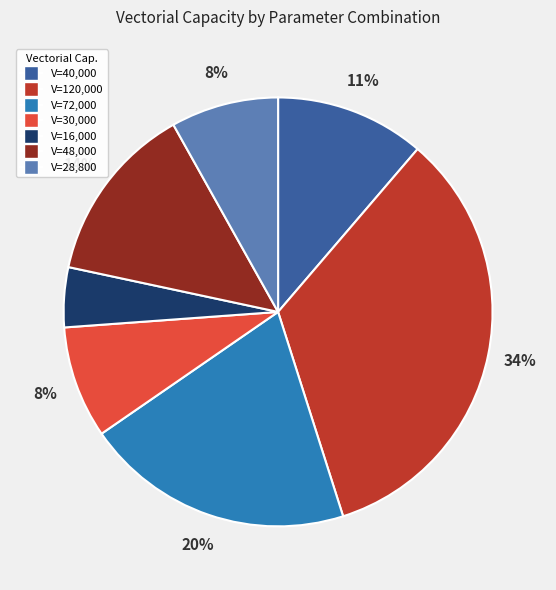

Does any single category account for the majority?

No